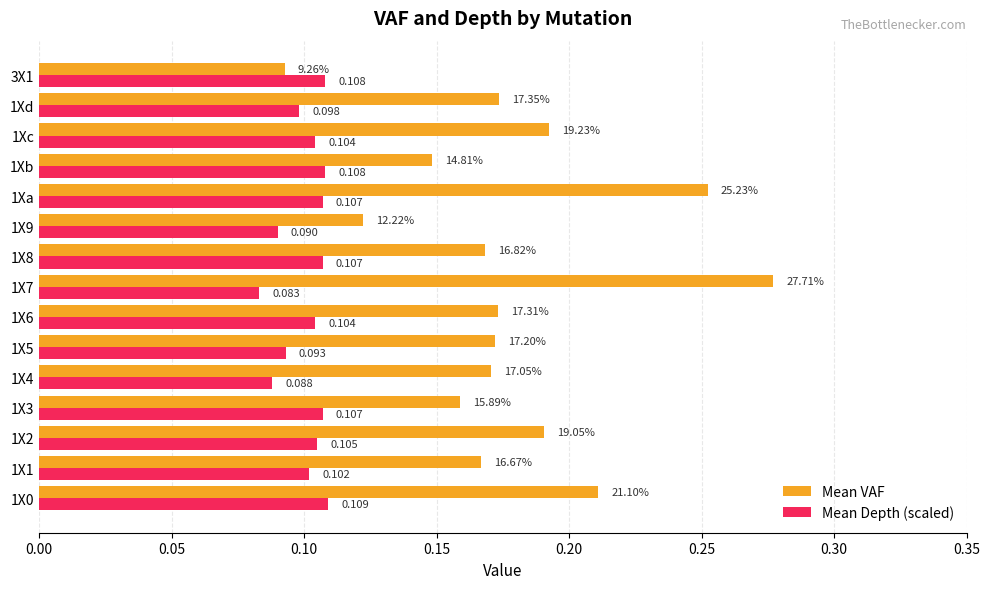

Rank the series by their average value, from lowest to highest.

Mean Depth (scaled), Mean VAF